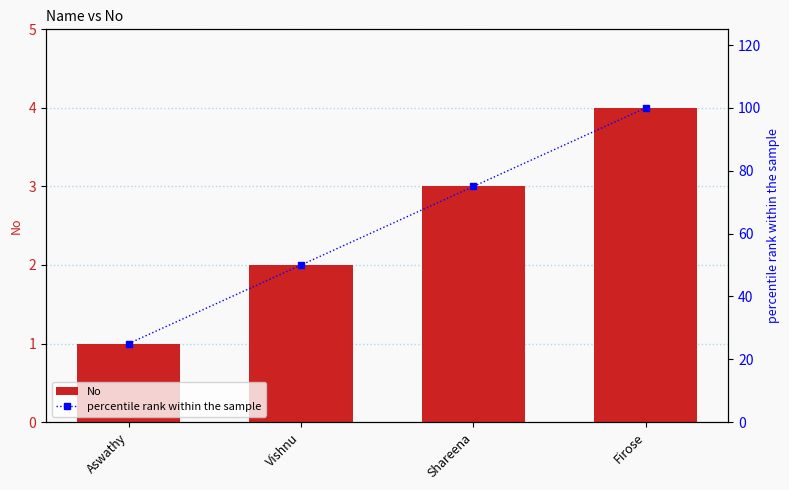

Between Vishnu and Firose, which series saw the biggest shift?

percentile rank within the sample